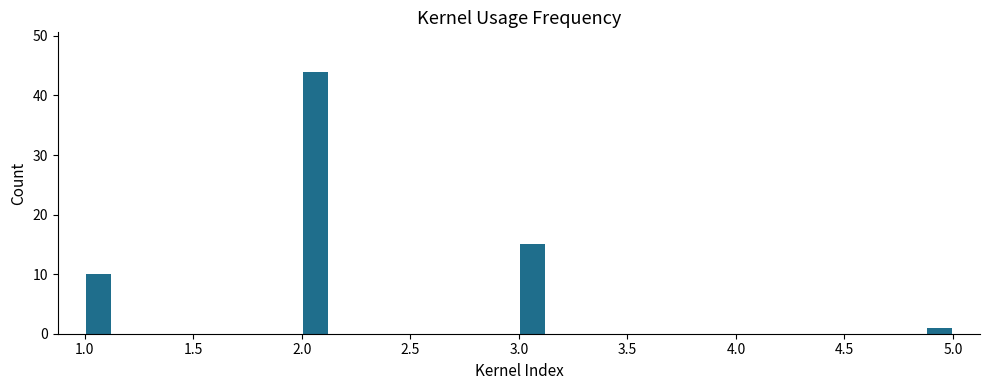

Read against the x-axis, roughly where is the centre of the tallest bar?

2.05